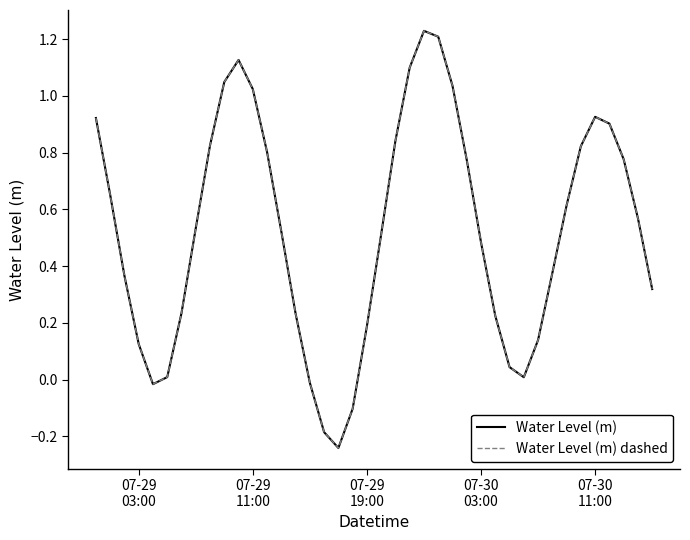

Is this an area chart (filled region under the line)?

No